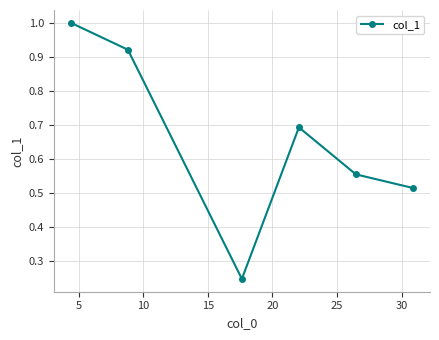

How many interior local peaks (higher than both neighbors) does the data have?

1